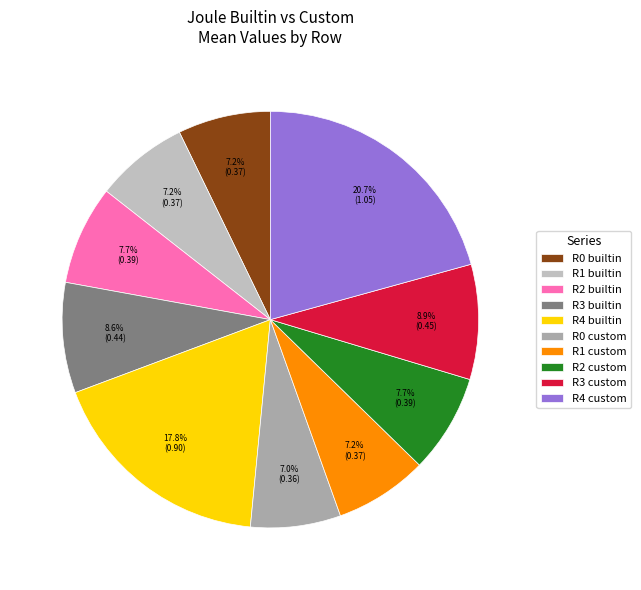

What is the largest slice in the pie chart?

R4 custom